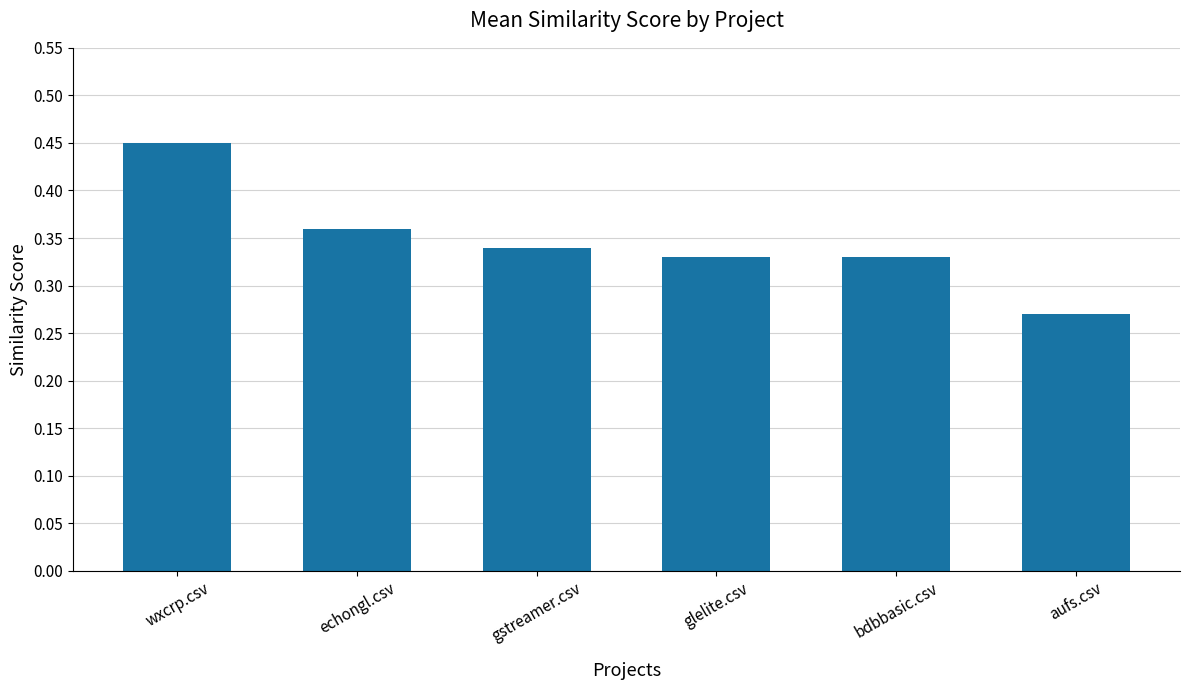

At which category does the chart reach its peak across all series?

wxcrp.csv